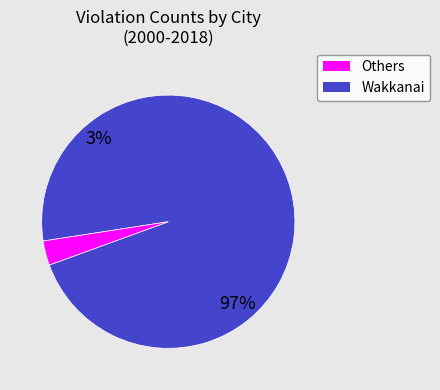

To the nearest percent, what portion does 10 represent?

5%